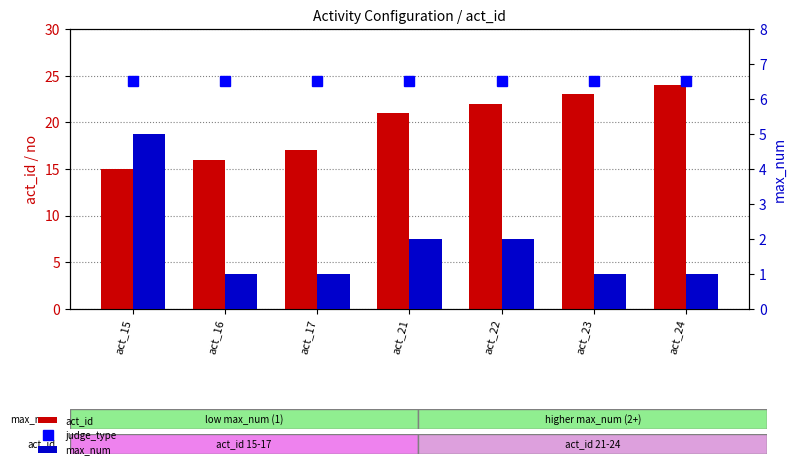

Read the act_id value at act_23.

23